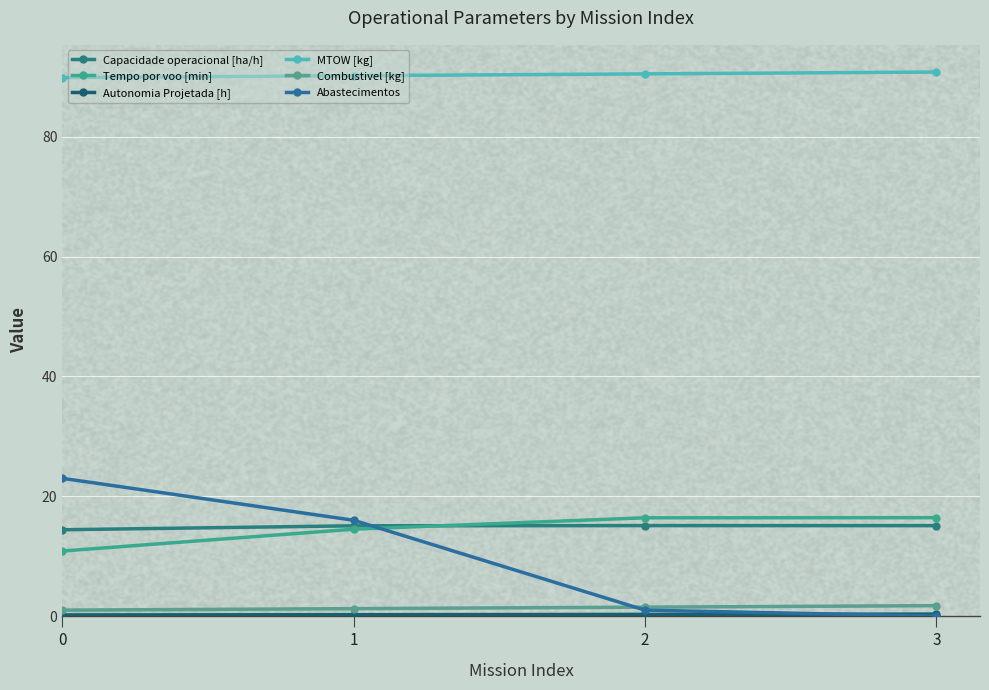

Which series ends up on top after the final intersection of Capacidade operacional [ha/h] and Tempo por voo [min]?

Tempo por voo [min]